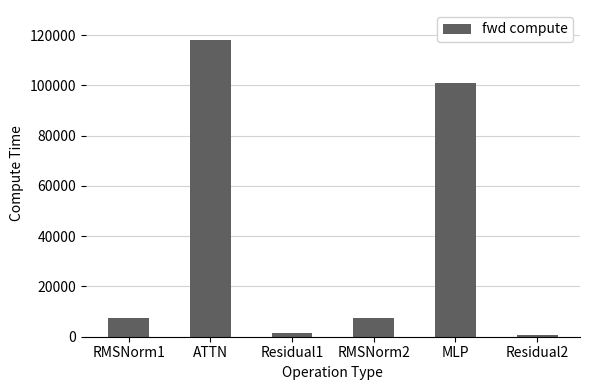

What is the maximum value shown in the chart?

118040.1